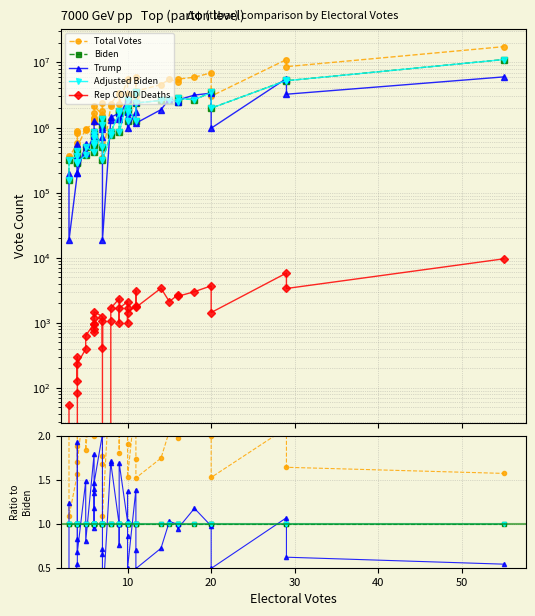

At how many categories does at least one series exceed 2?

21